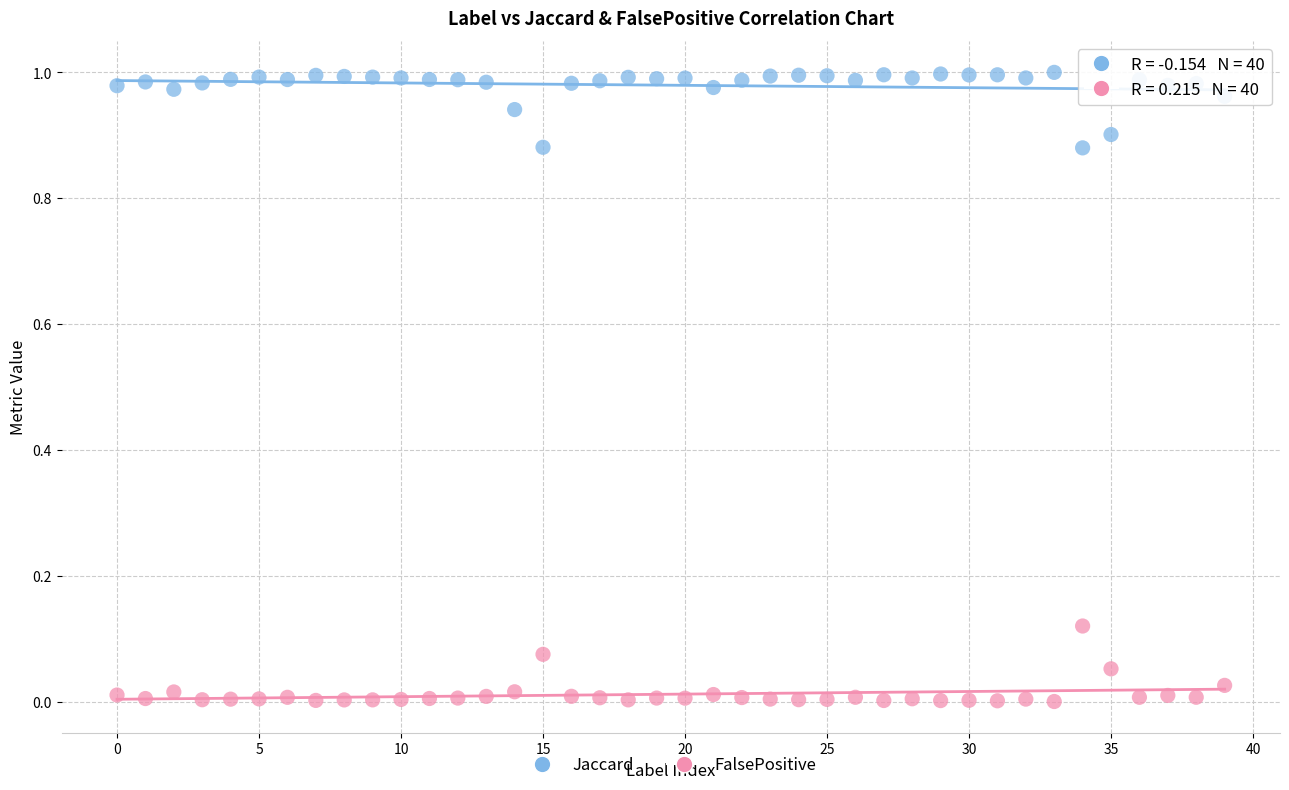

Which series contains the highest Y value?

Jaccard